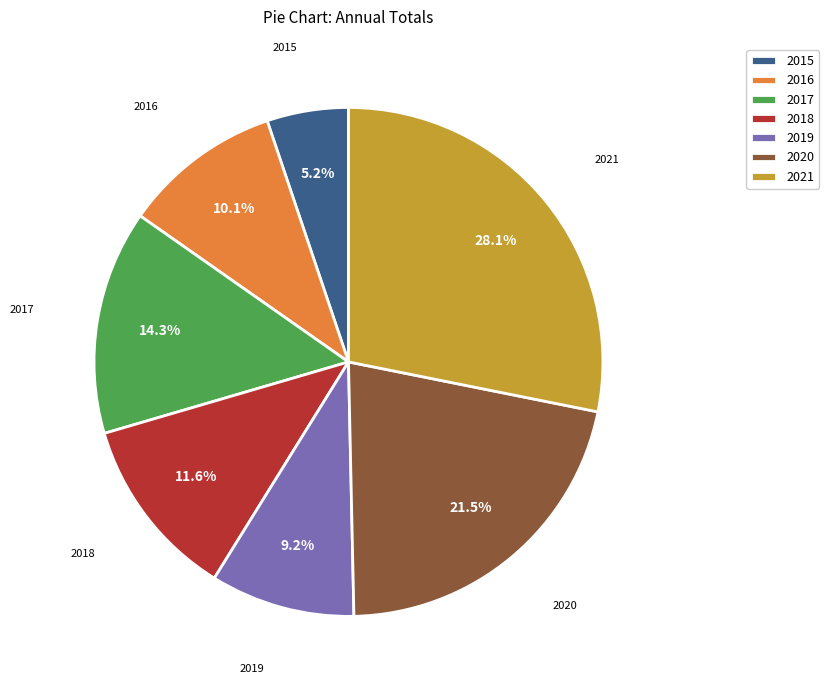

Between 2021 and 2019, which is larger?

2021